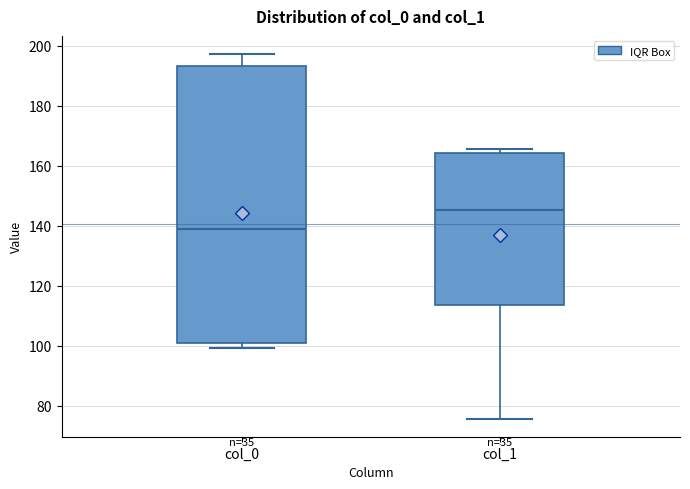

Which box is the tallest, from its lower edge to its upper edge?

col_0